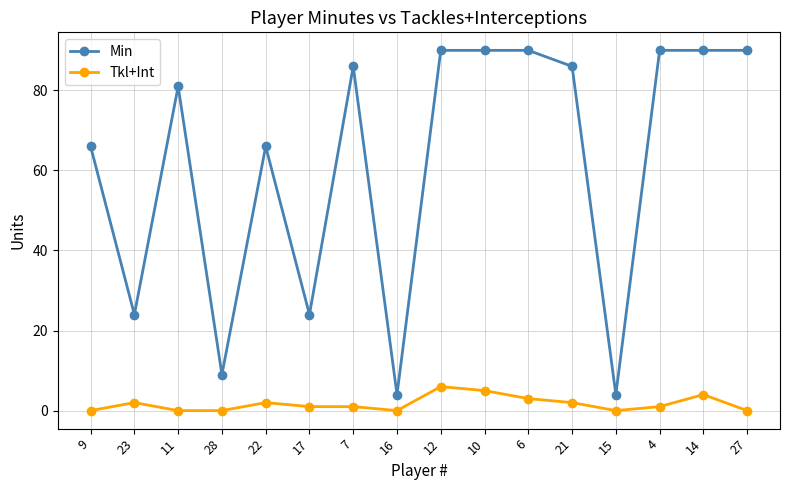

Which series changed the most between 28 and 22?

Min